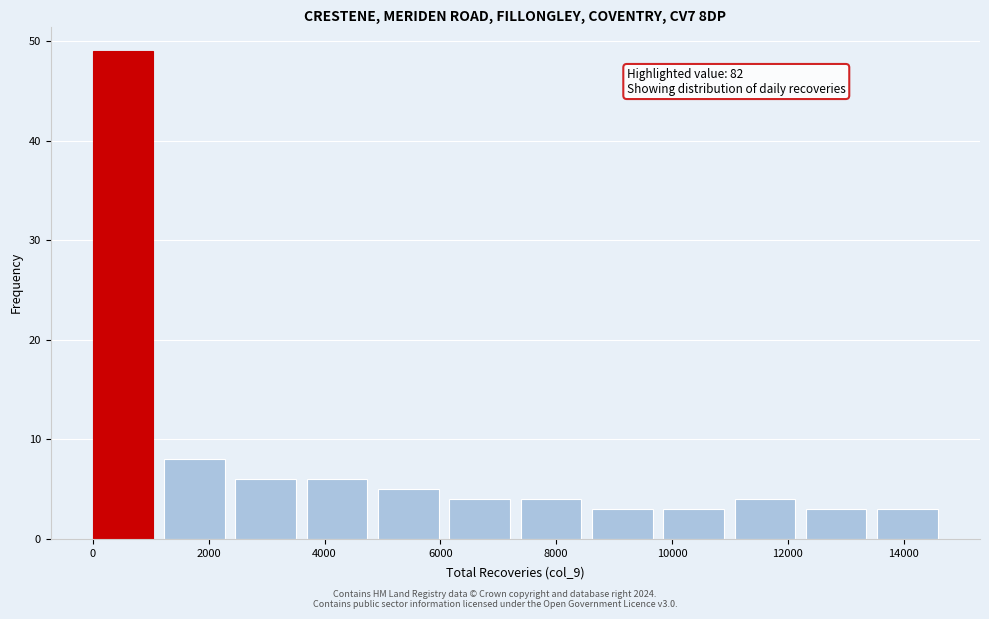

Over which range of the x-axis is the bar tallest?

0 to 1200